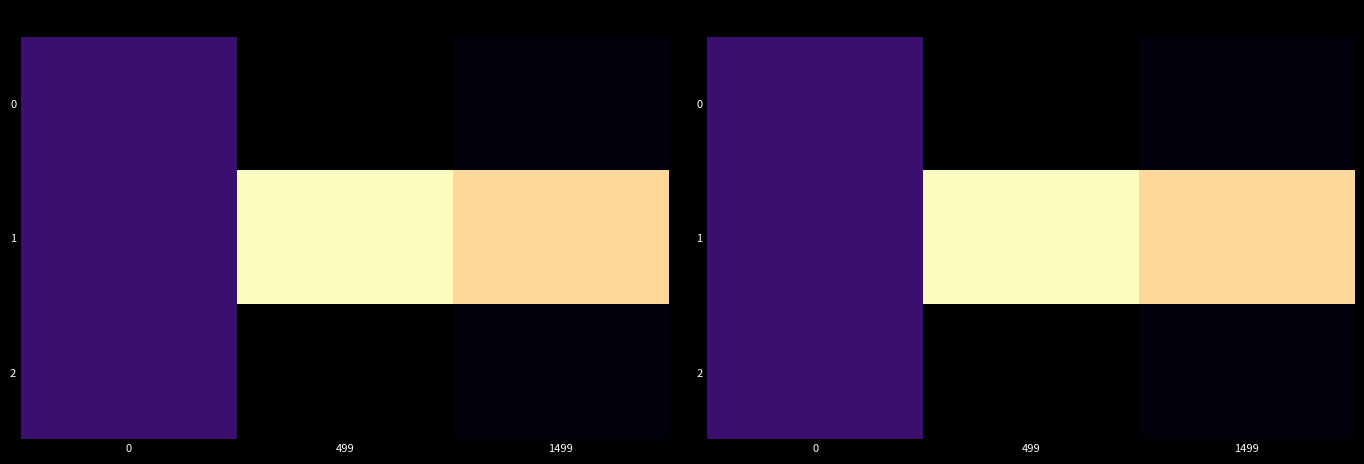

How many values in 2 are below zero?

2